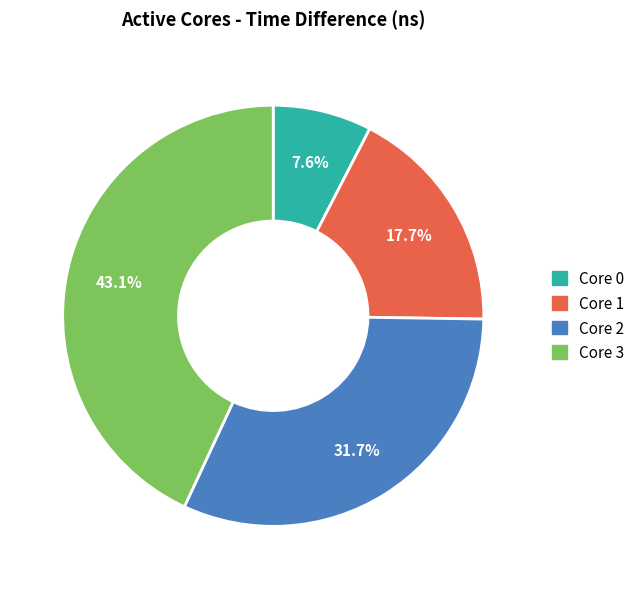

What is the ratio of the value at Core 2 to the value at Core 3?

0.7